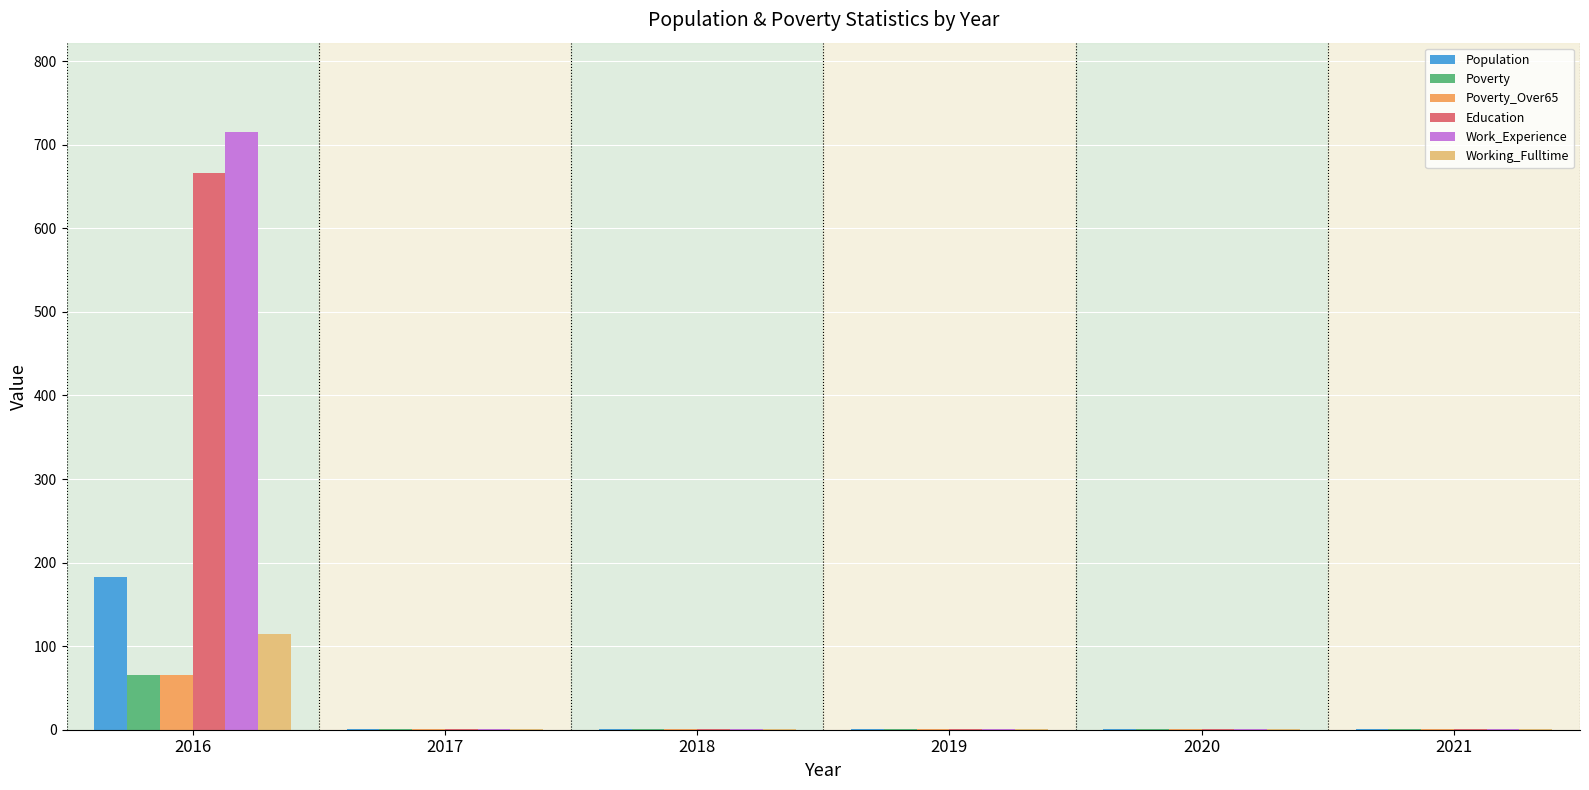

True or false: Poverty has a value of 1 at 2019.

True